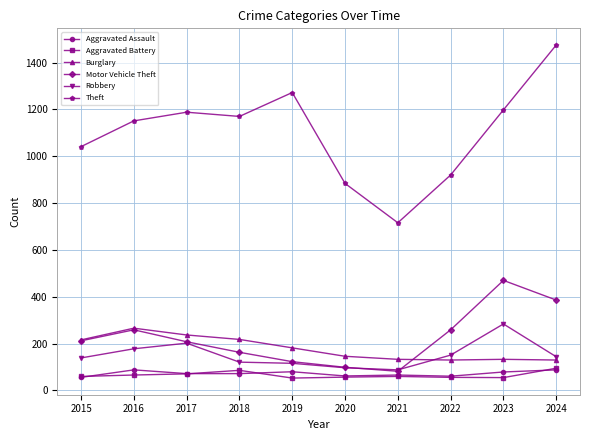

Does the chart display data point markers on the line(s)?

Yes